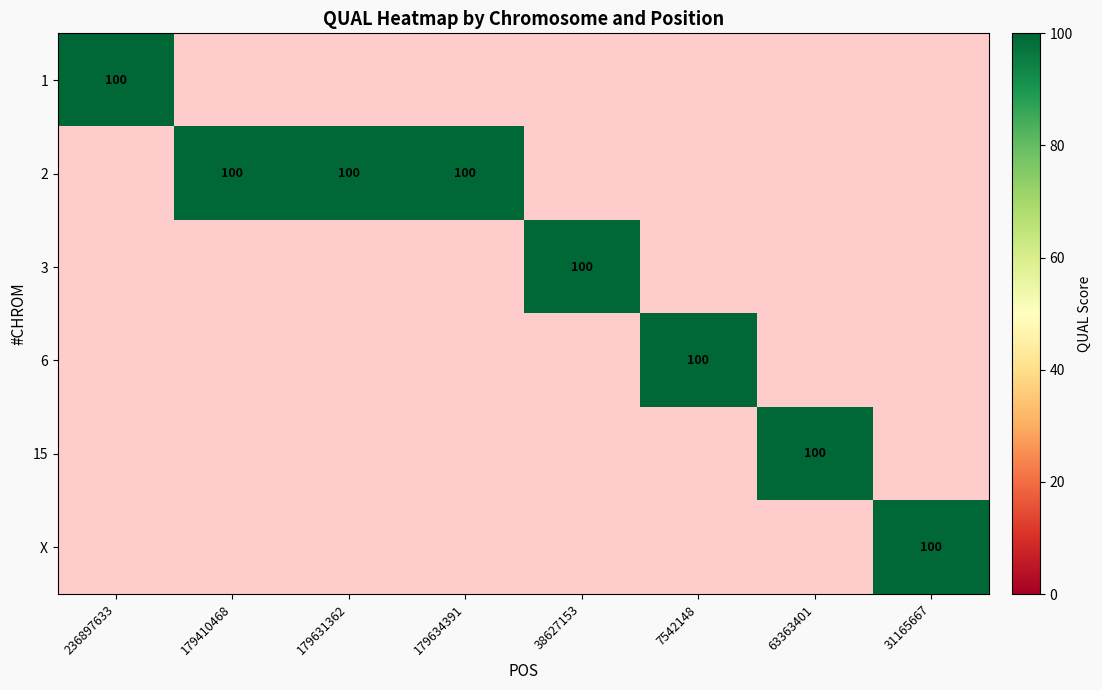

Which category has the lowest value across all series?

179410468